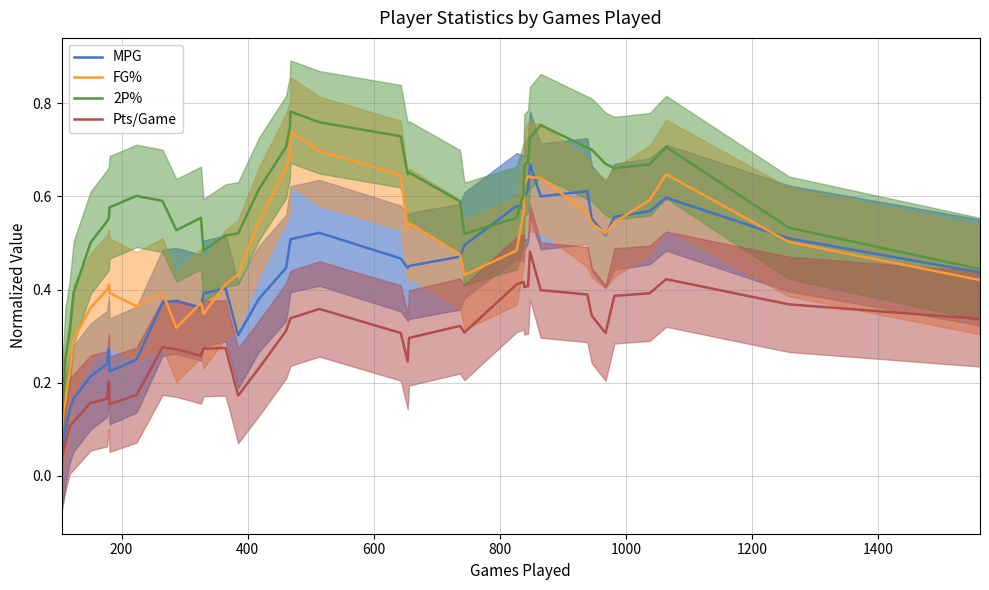

True or false: Pts/Game and FG% cross at least once.

False